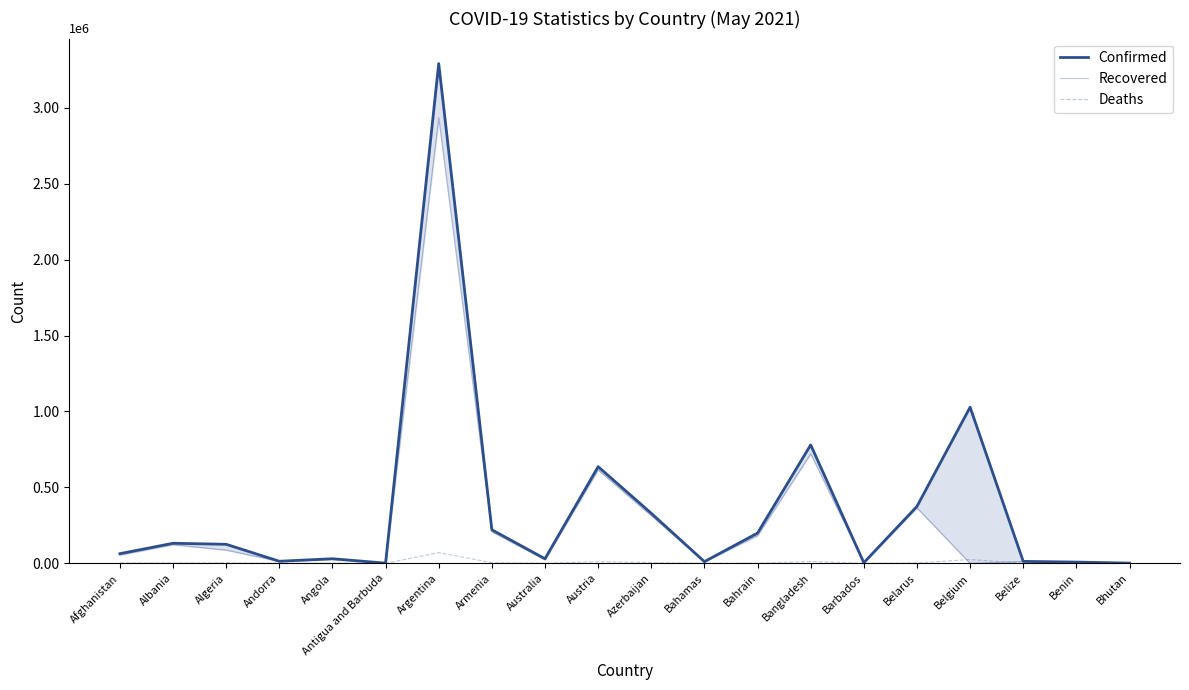

The value of Recovered at Antigua and Barbuda is 1179. True or false?

True